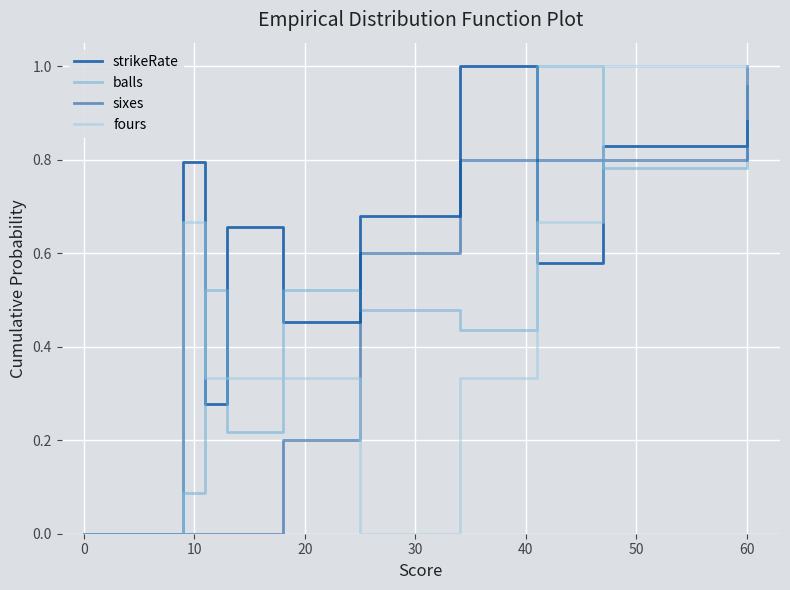

True or false: sixes and balls intersect in this chart.

True